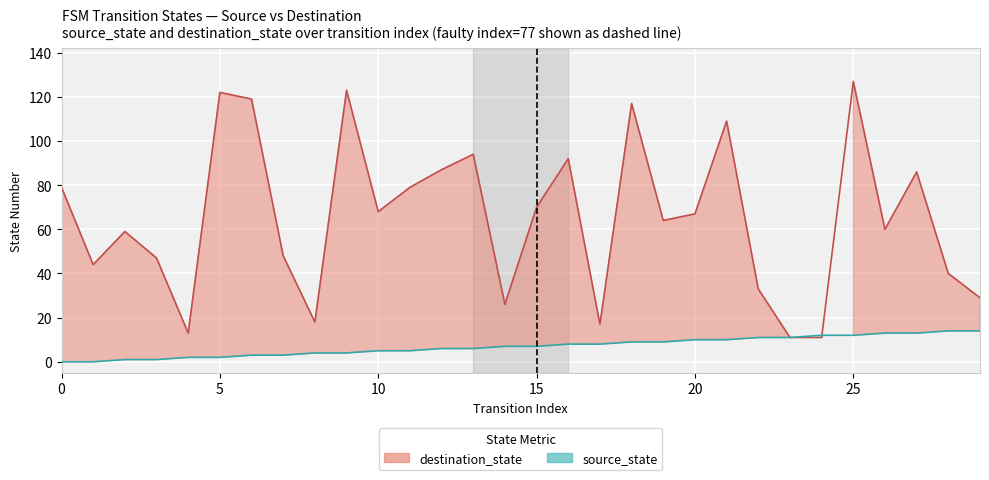

What is the difference between the maximum and minimum values in the destination_state series?

116